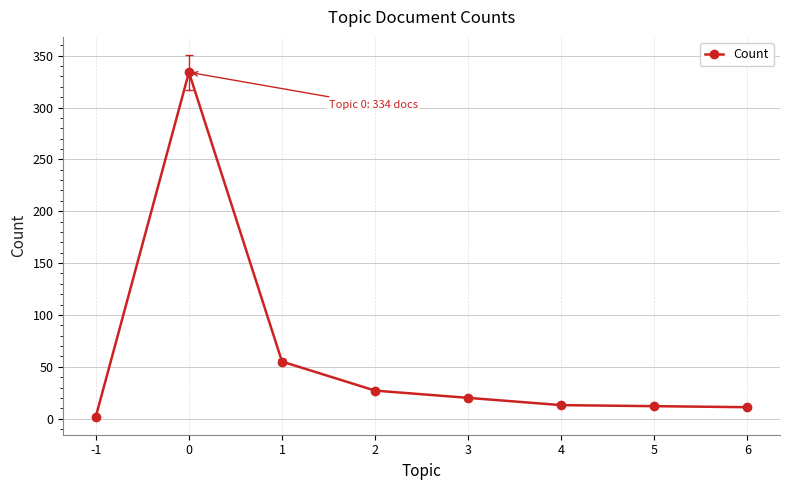

What is the difference between the values at 6 and 3?

9